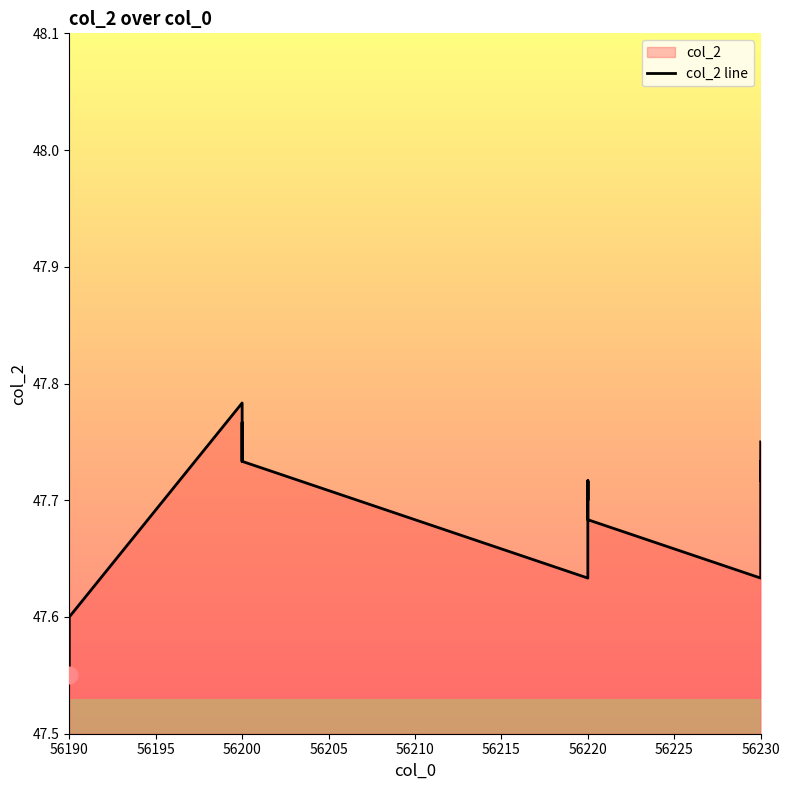

How many interior local peaks (higher than both neighbors) does the data have?

5